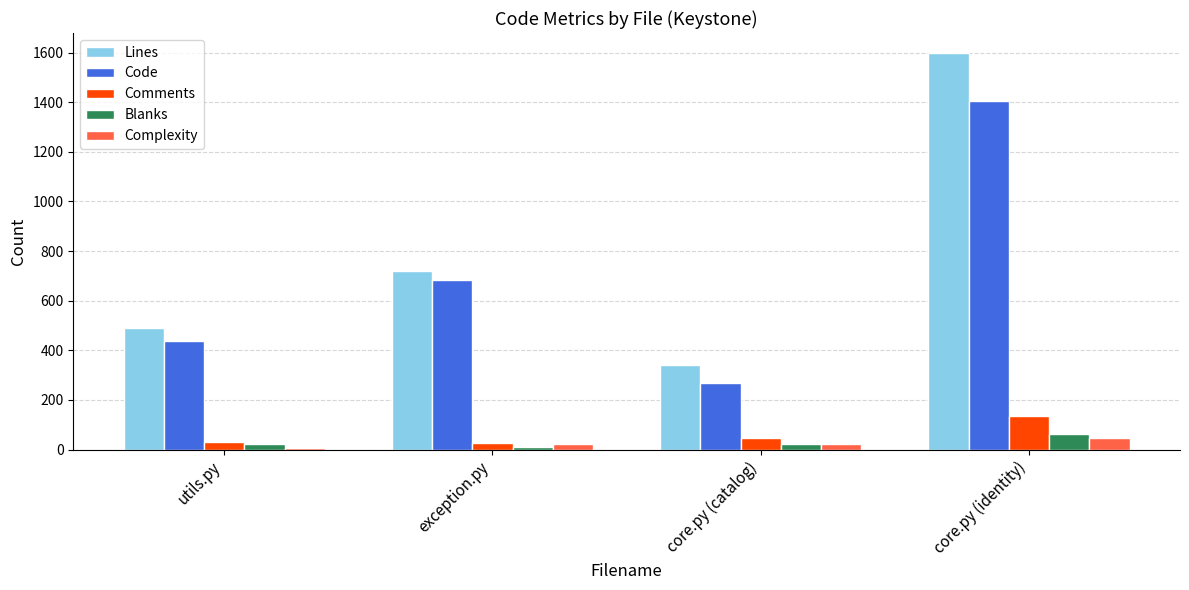

Are the bars horizontal?

No